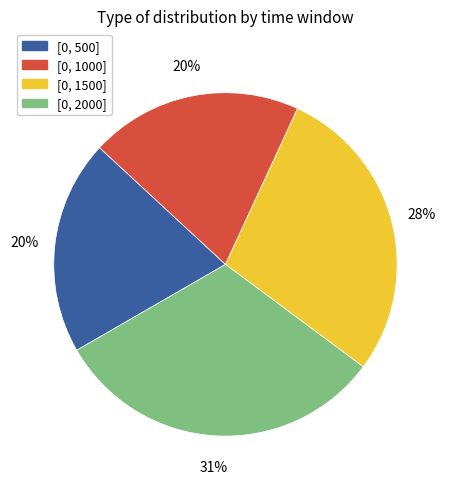

Which category has the biggest portion of the pie?

[0, 2000]